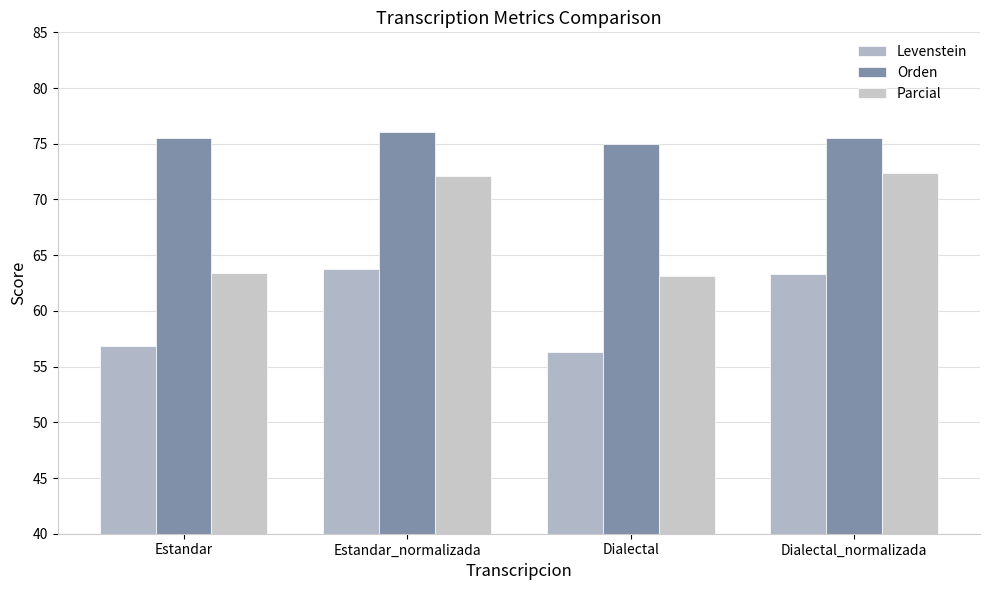

What is the spread (max minus min) of values at Dialectal_normalizada?

12.2